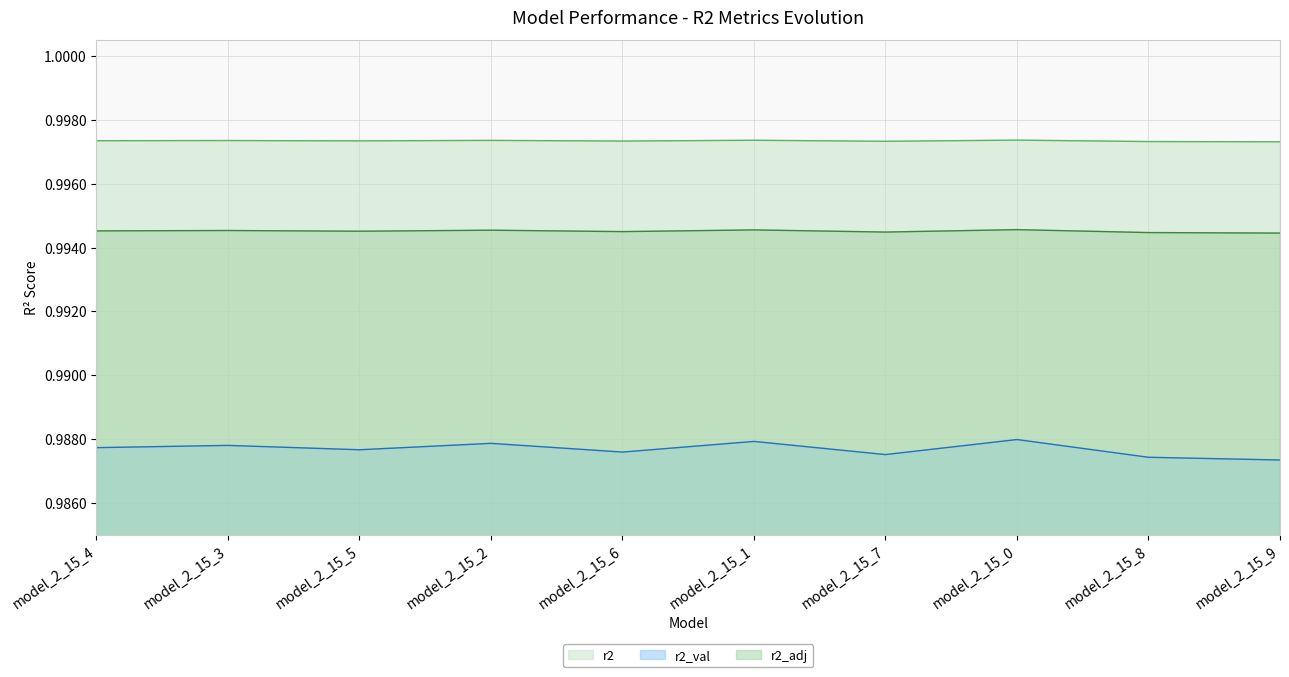

Is it true that r2_adj equals 1.5 at model_2_15_0?

False